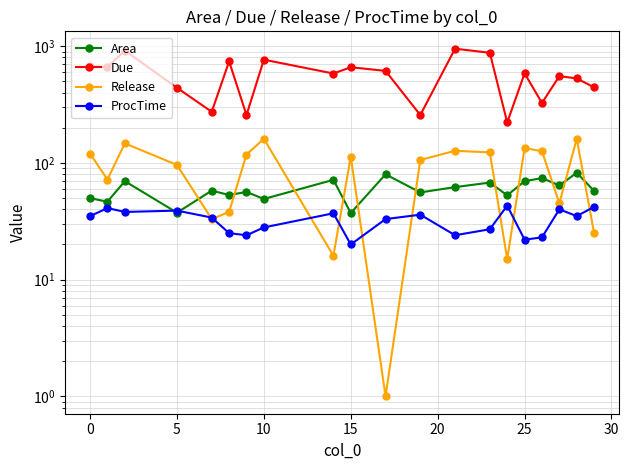

How many lines are shown in the chart?

4